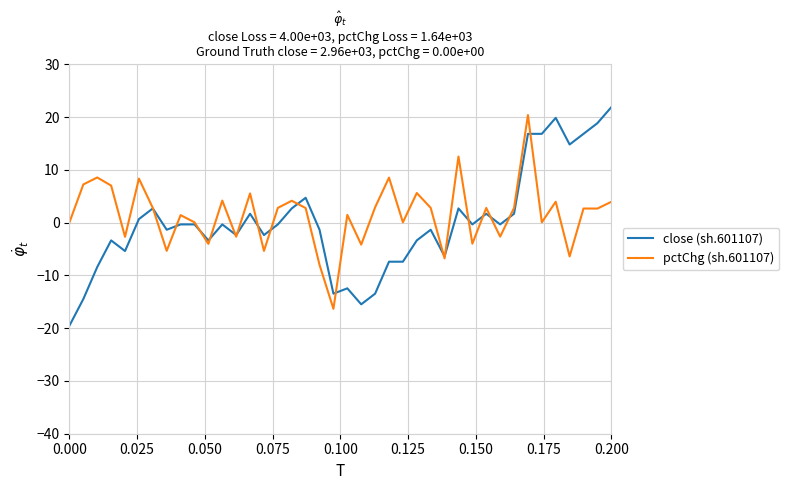

What is the greatest value displayed?

21.9